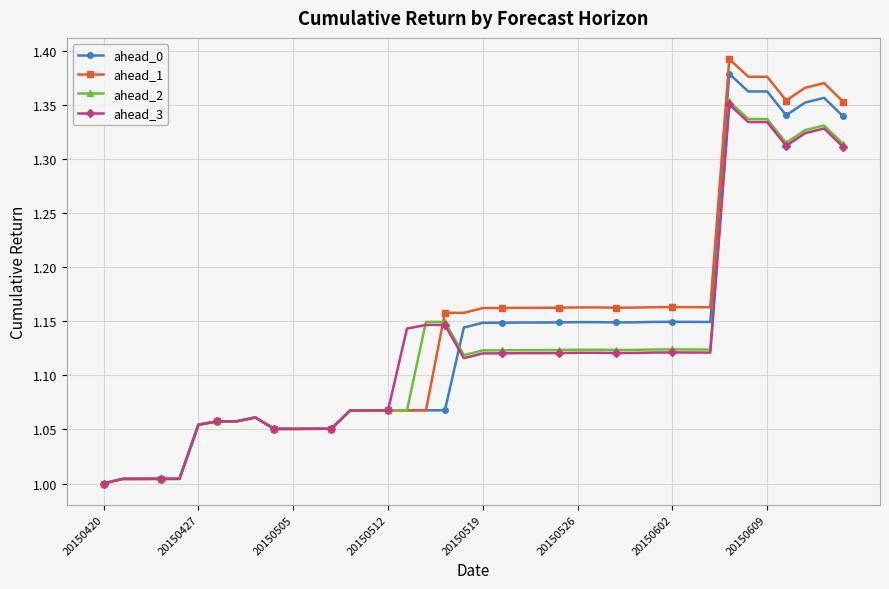

True or false: ahead_3 has more than 0 interior local peaks.

True